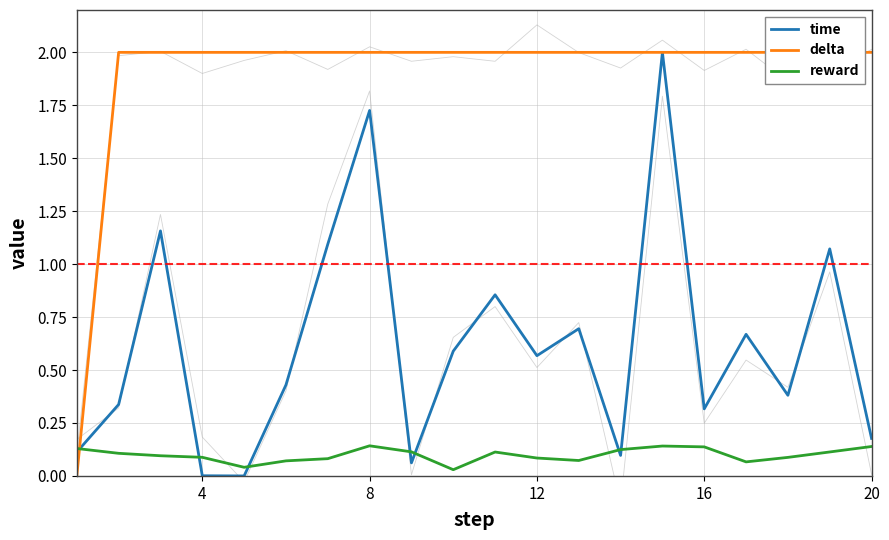

Does the chart display data point markers on the line(s)?

No